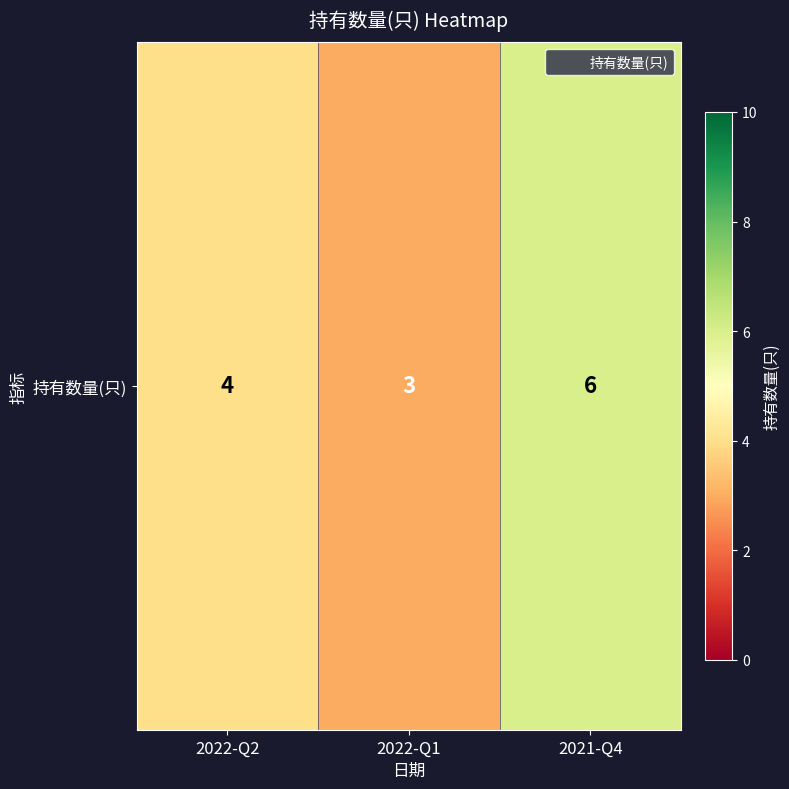

Where does the data first go above 4?

2021-Q4